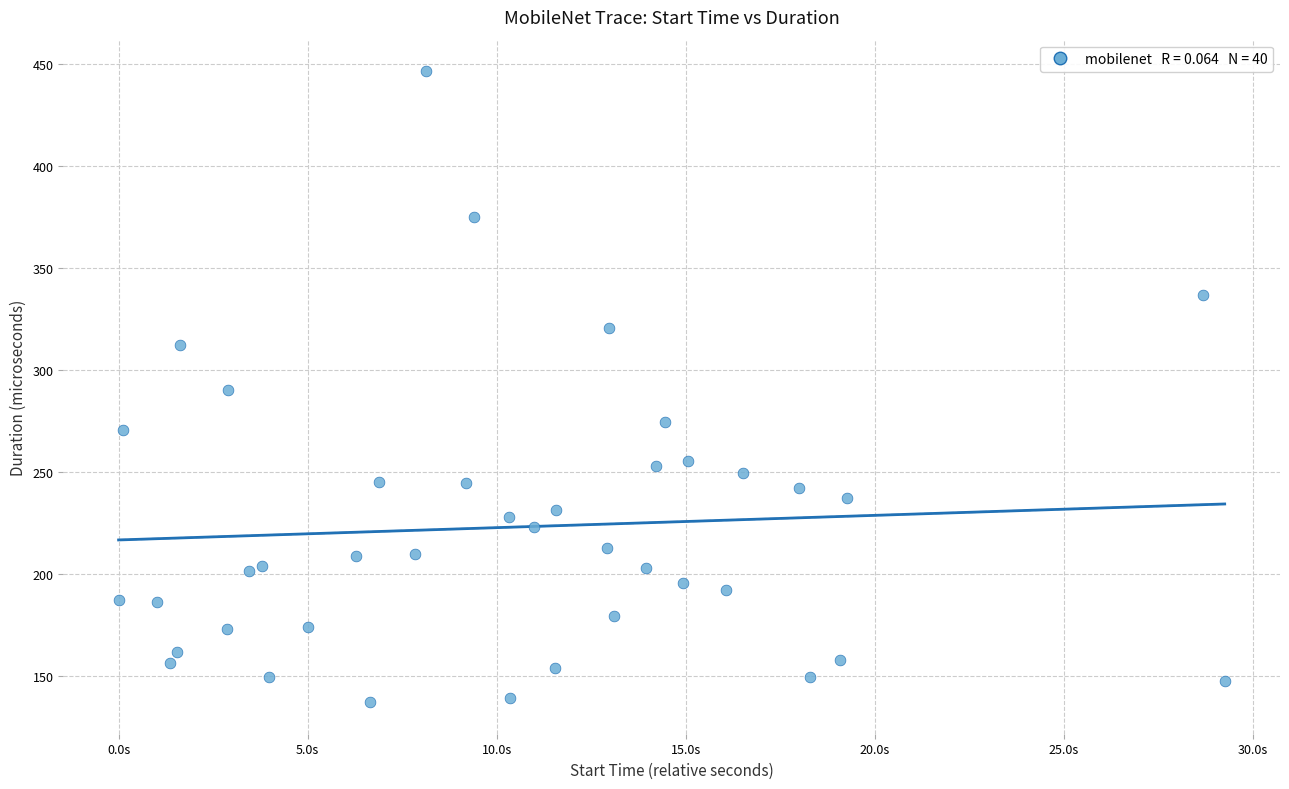

What is the range of Y values (max minus min)?

309.3